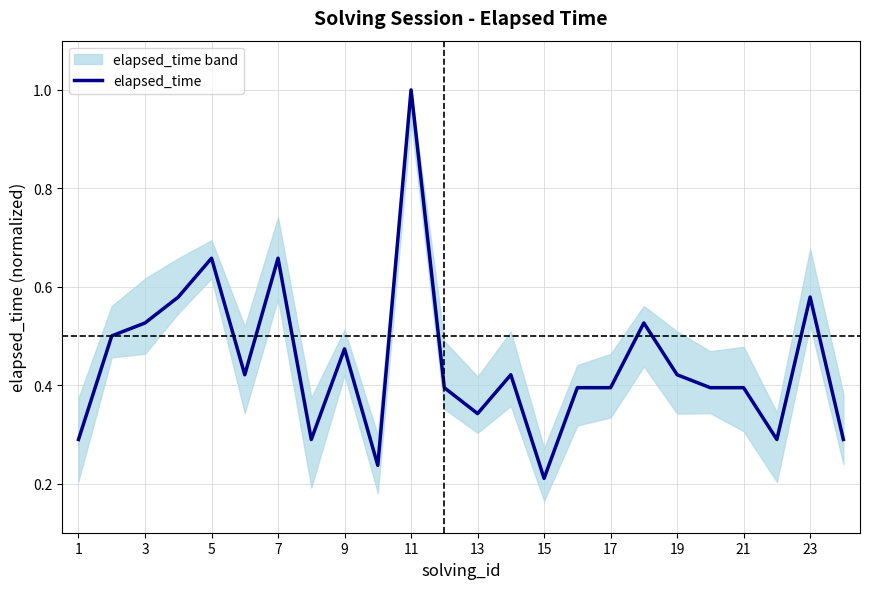

True or false: elapsed_time has a value of 0.1 at 13.

False